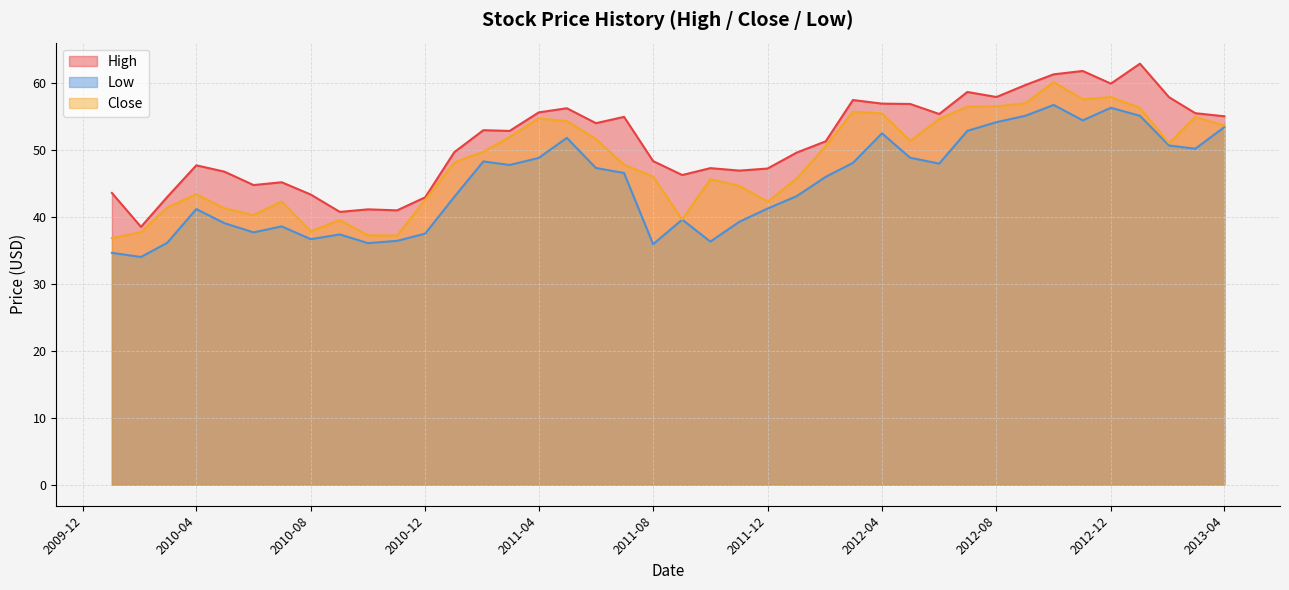

The Low series shows 65.4 at 2010-12. True or false?

False